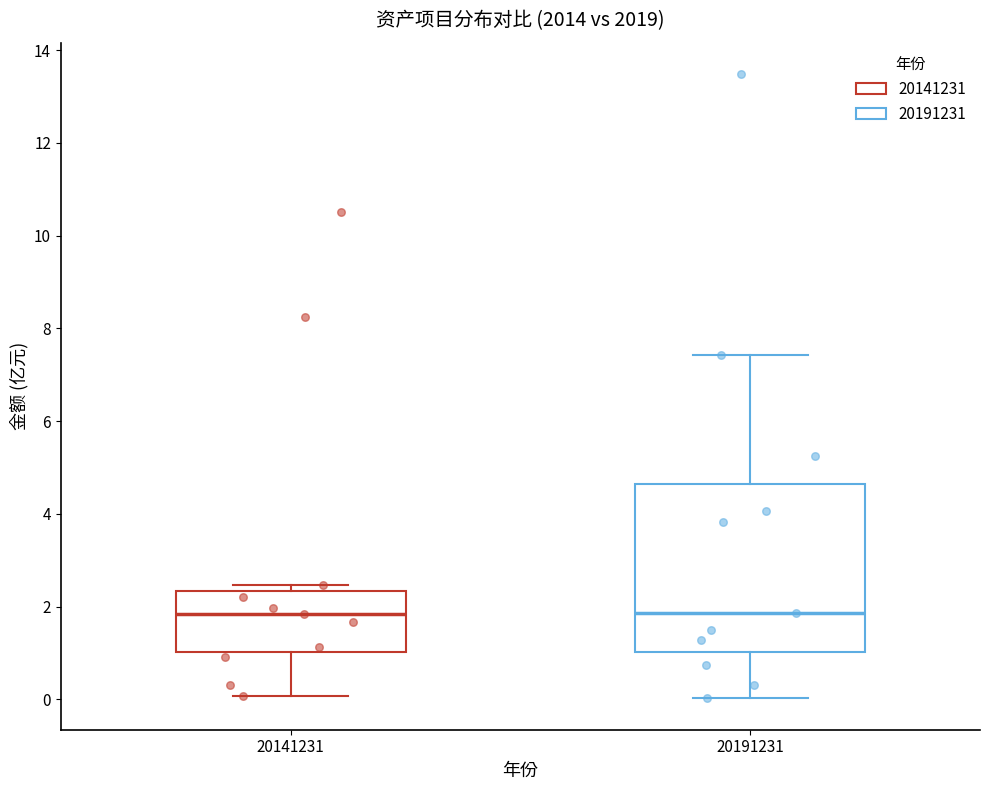

Reading left to right, transcribe this box plot: for each box, give where its median line is, the range the box spans, and where its two whiskers end, as read against the y-axis. The values are not printed on the chart, so give them approximately, as read against the axis.

20141231: median 1.8, box 1.0 to 2.4, whiskers 0.0 to 2.4 (just above the box's upper edge)
20191231: median 1.8, box 1.0 to 4.6, whiskers 0.0 to 7.4